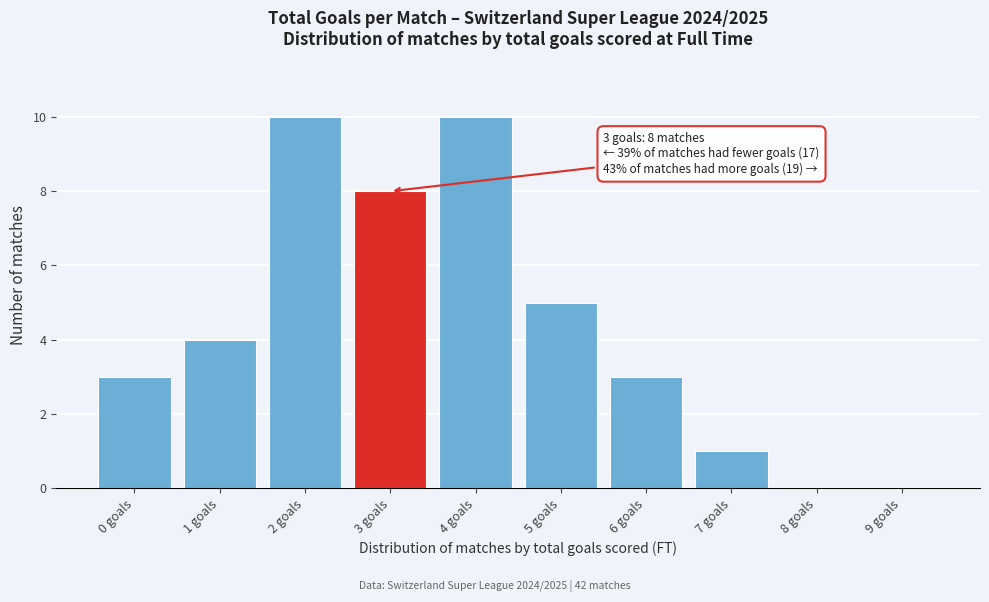

Reading right to left, list all the values displayed in this chart.

9 goals=0	8 goals=0	7 goals=1	6 goals=3	5 goals=5	4 goals=10	3 goals=8	2 goals=10	1 goals=4	0 goals=3